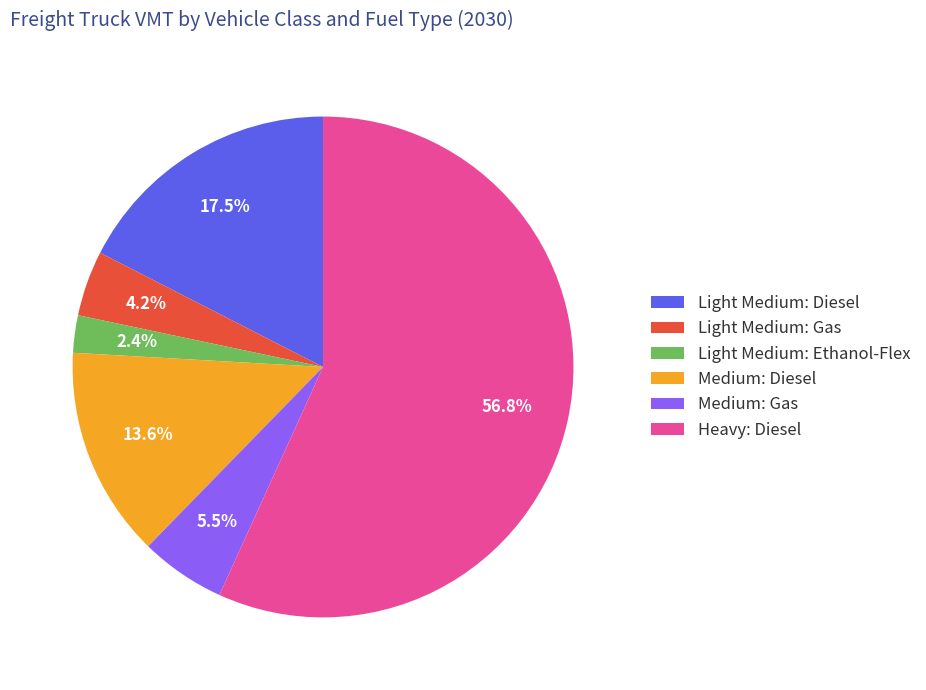

Does Heavy: Diesel account for over 50% of the chart?

Yes